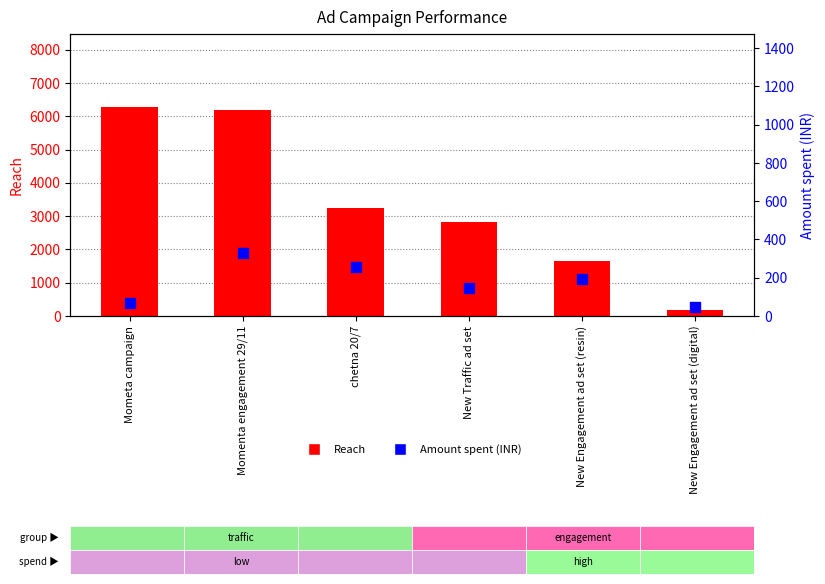

Which series has the widest spread of Y values?

Reach